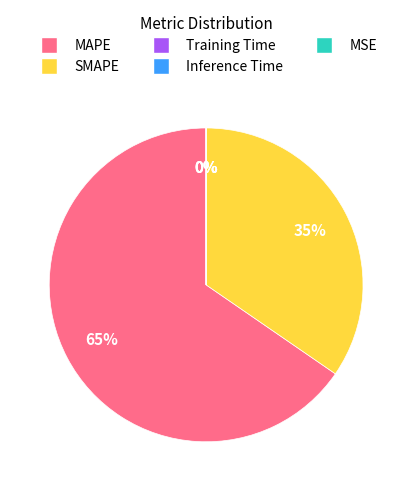

True or false: MAPE accounts for 65% of the total.

True